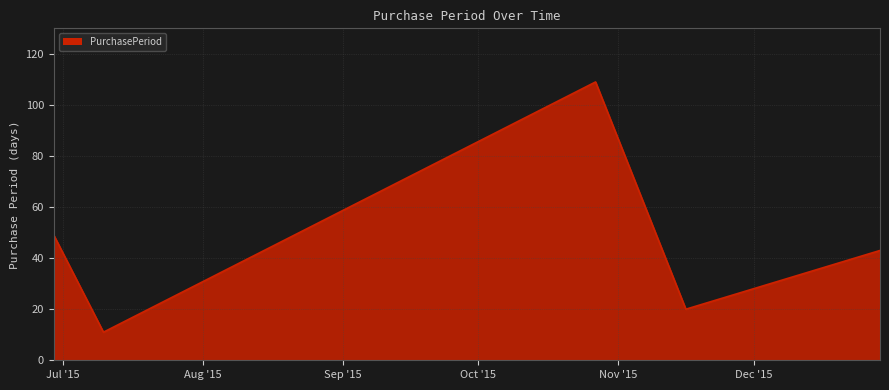

Reading left to right, list all the values displayed in this chart.

49	11	109	20	43